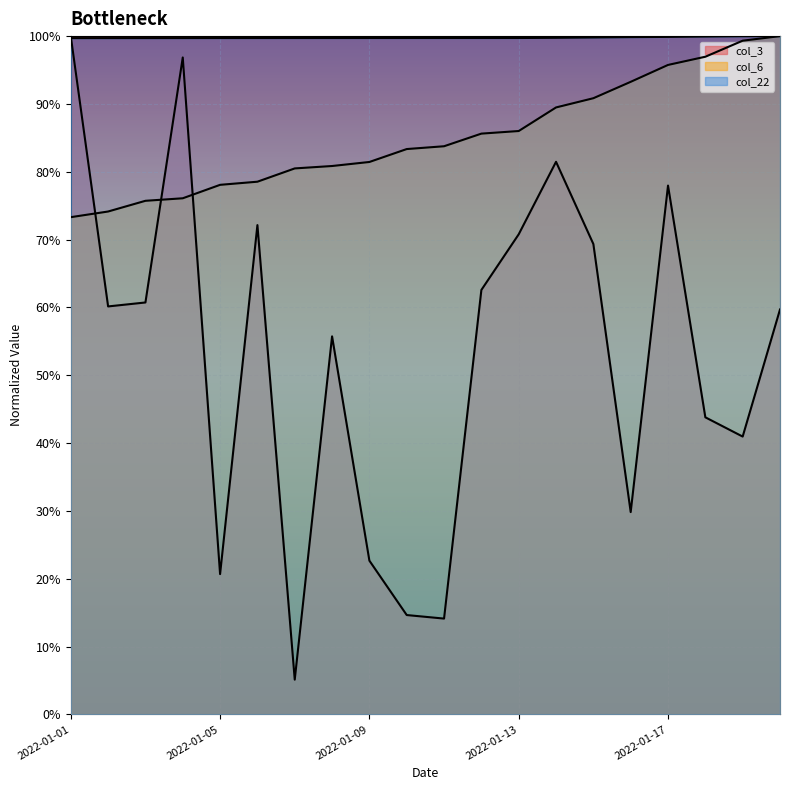

True or false: col_22 and col_6 intersect in this chart.

False